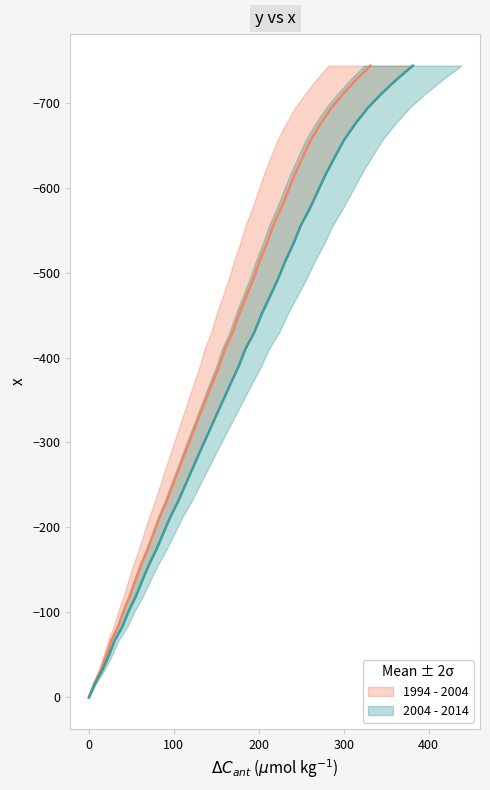

What is the difference between the maximum and minimum values?

743.4